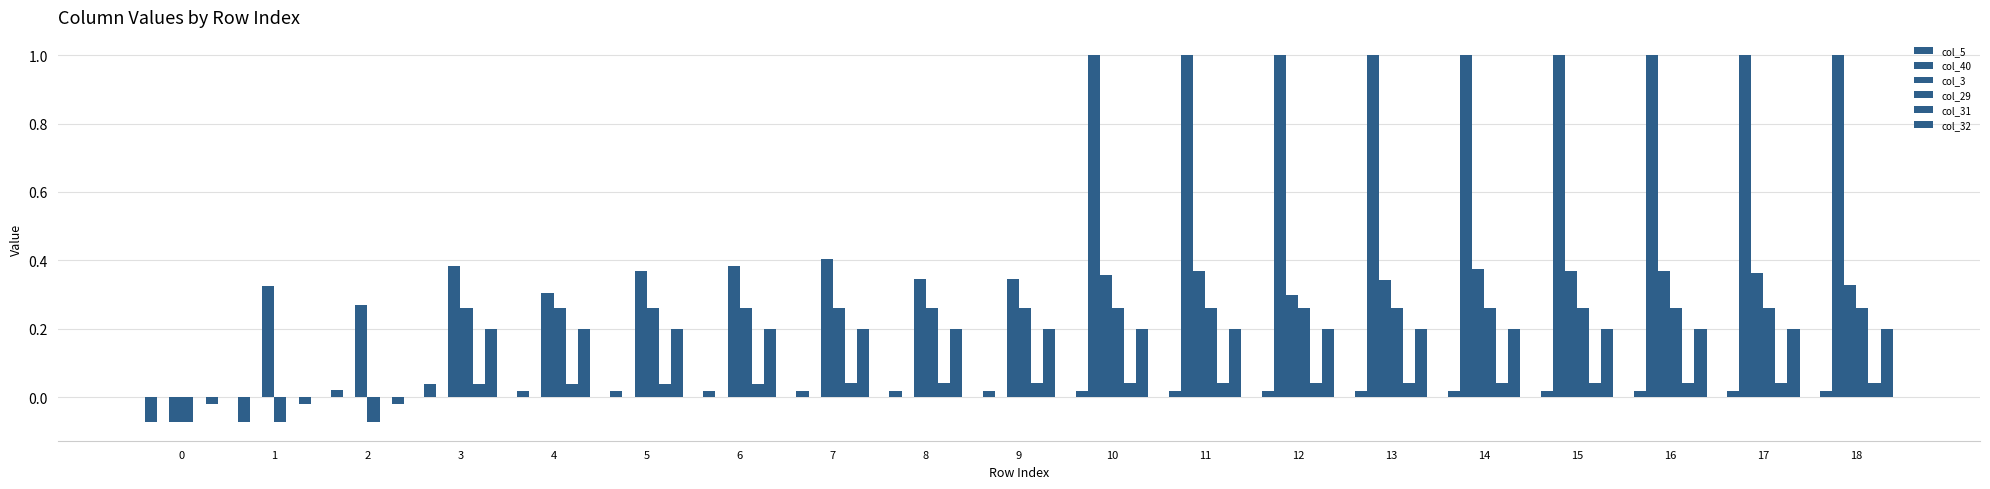

How many groups of bars are there?

19